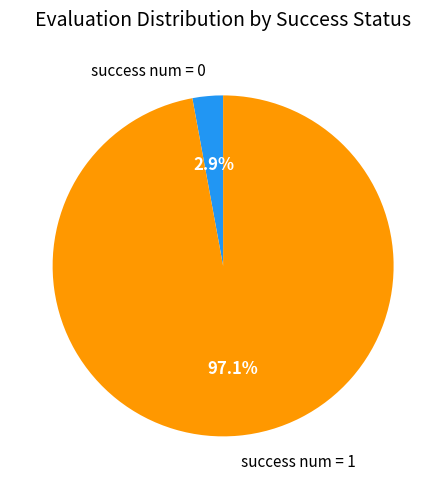

Which slice is the largest?

success num = 1